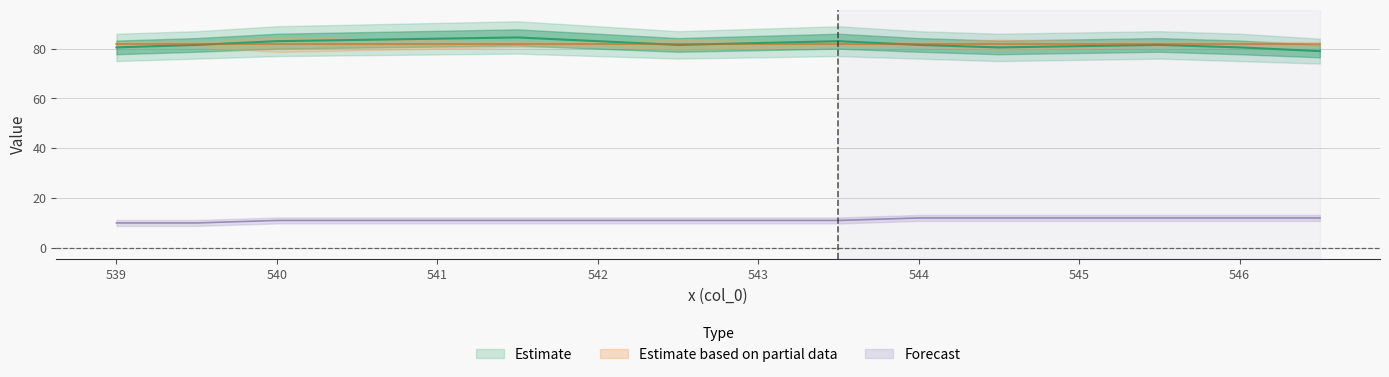

How many col_2 values are between 75 and 77?

10